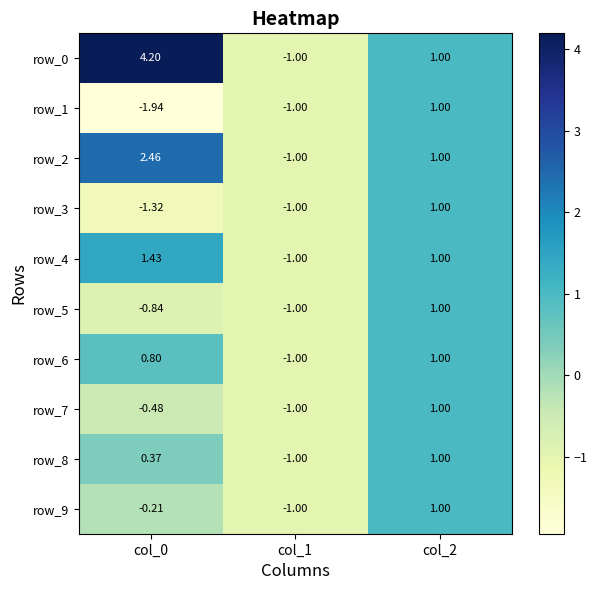

How many values in row_0 are below zero?

1